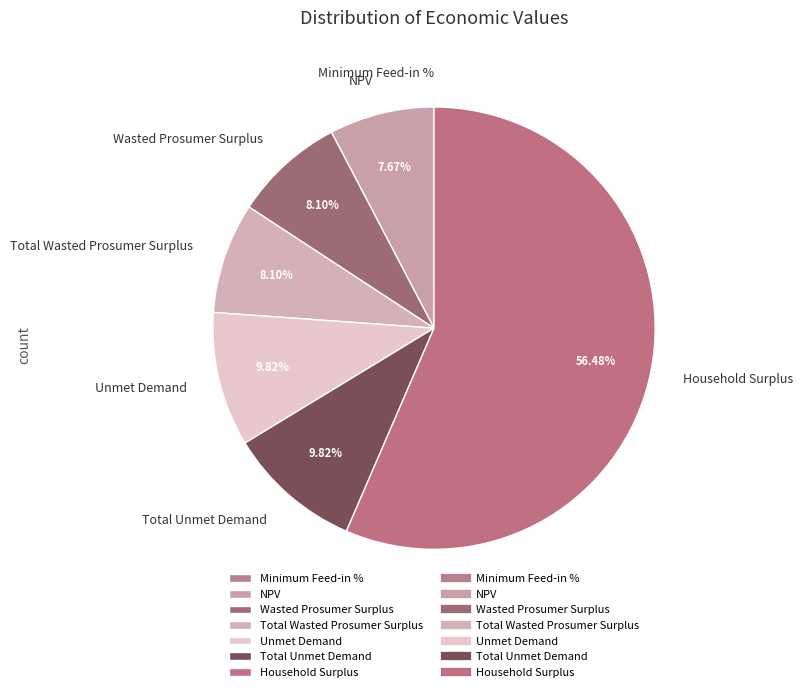

To the nearest percent, what is the difference between the largest and smallest slice percentages?

56%